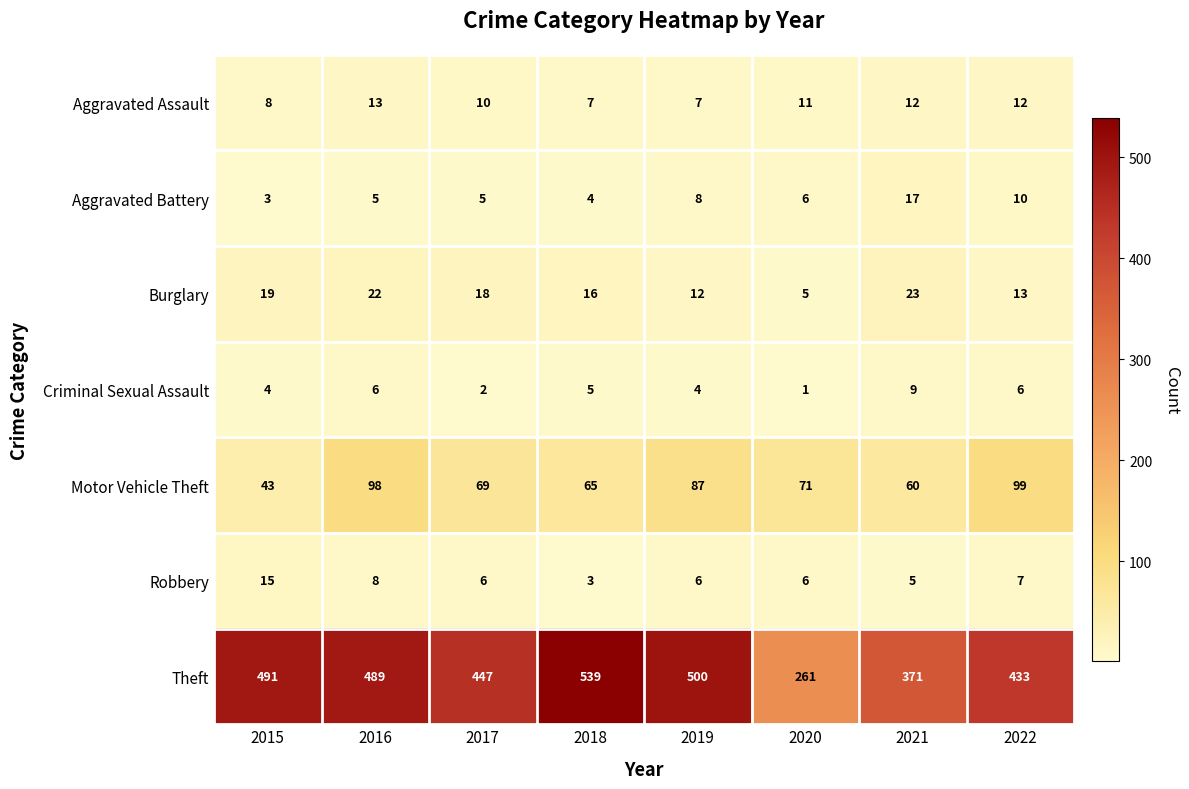

The value of Criminal Sexual Assault at 2016 is 6. True or false?

True